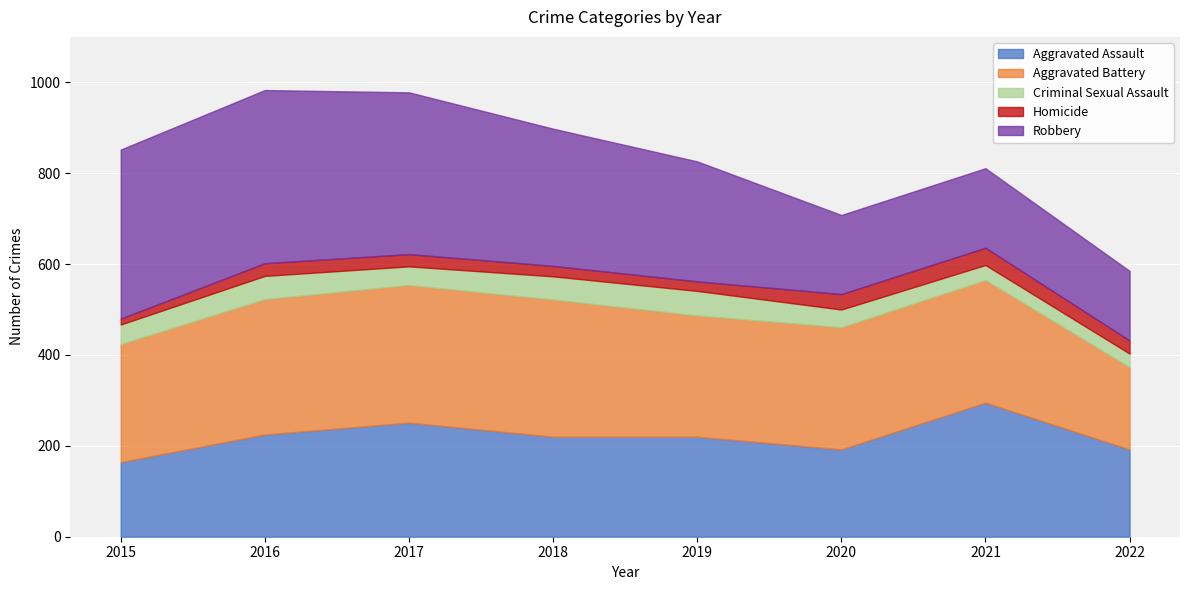

What is the value of the Aggravated Battery point at the 8th from the left?

181